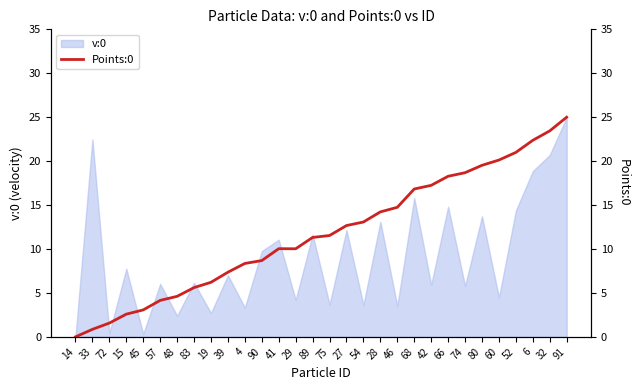

Is it true that the value at 52 is 21.0?

True